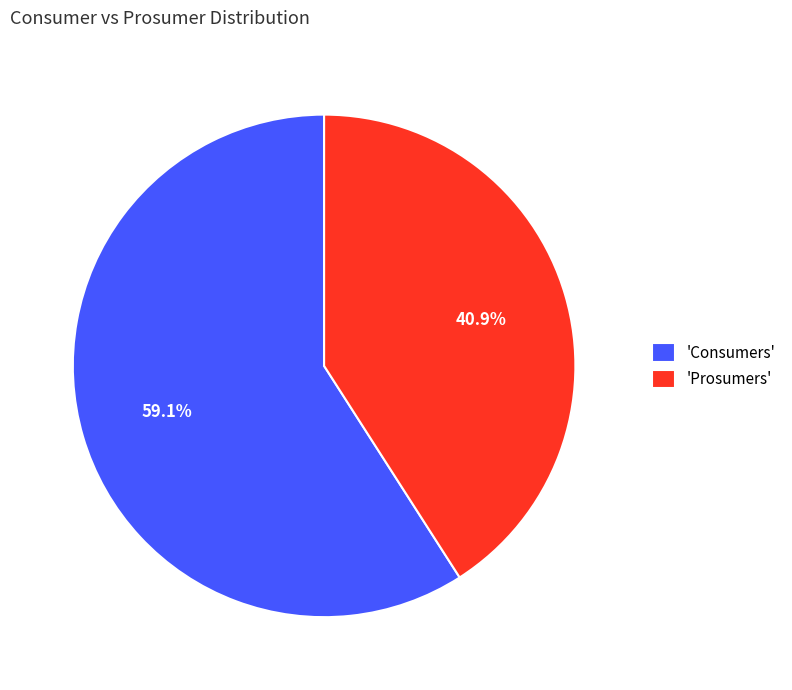

What is the ratio of the value at 'Prosumers' to the value at 'Consumers'?

0.7